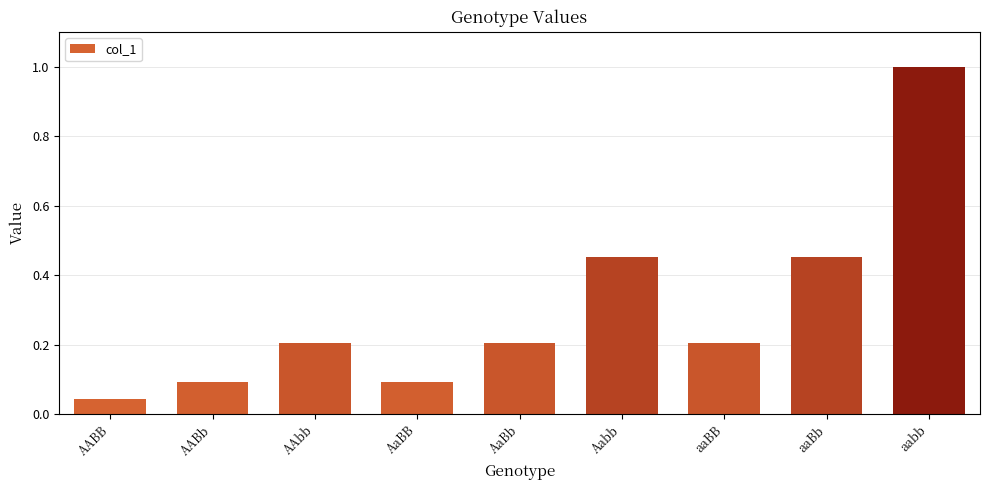

What is the label of the 6th bar from the right?

AaBB